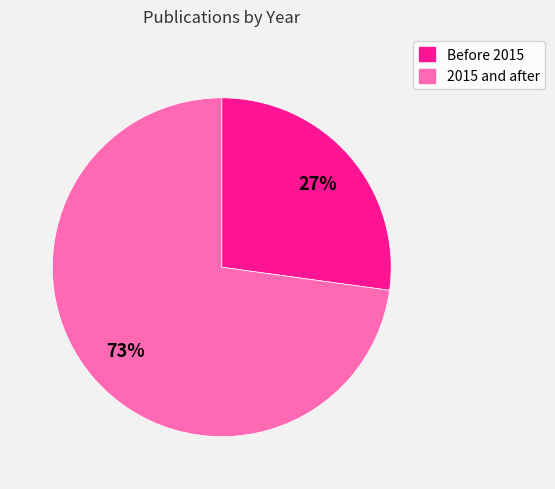

Count the number of slices in the pie.

2